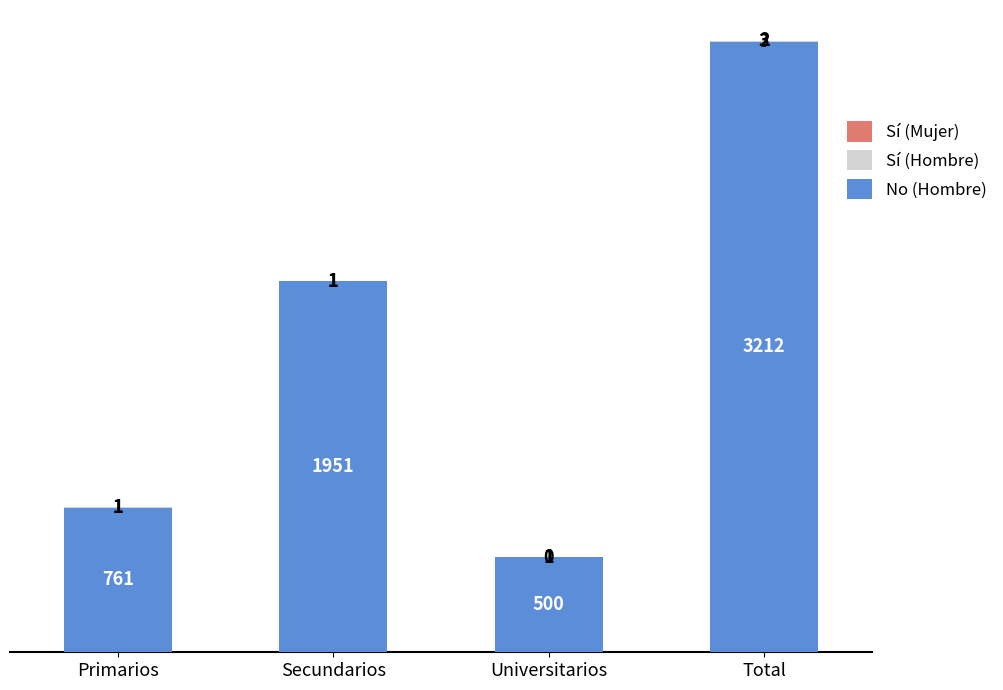

Which category has the highest value in the No (Hombre) series?

Total